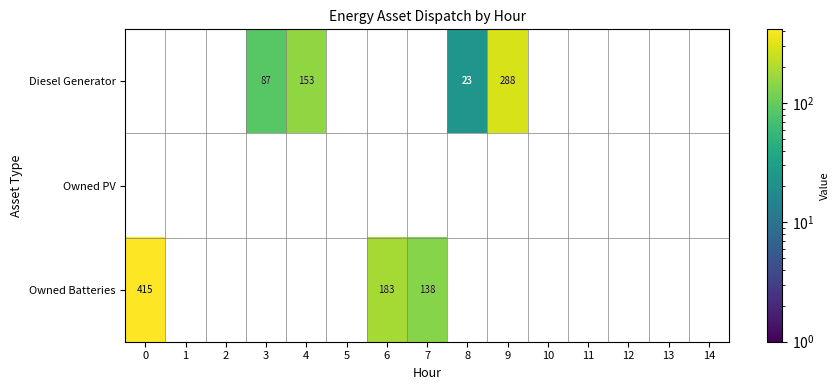

The Owned Batteries series shows 233 at 7. True or false?

False